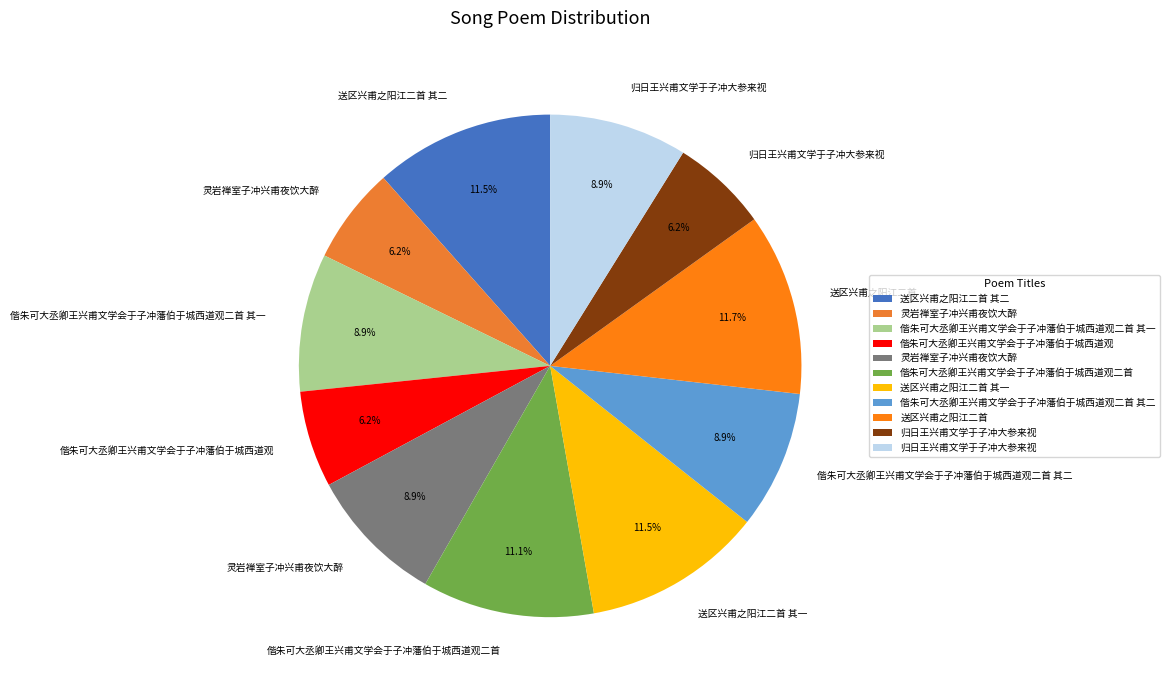

How many slices are in this pie chart?

11